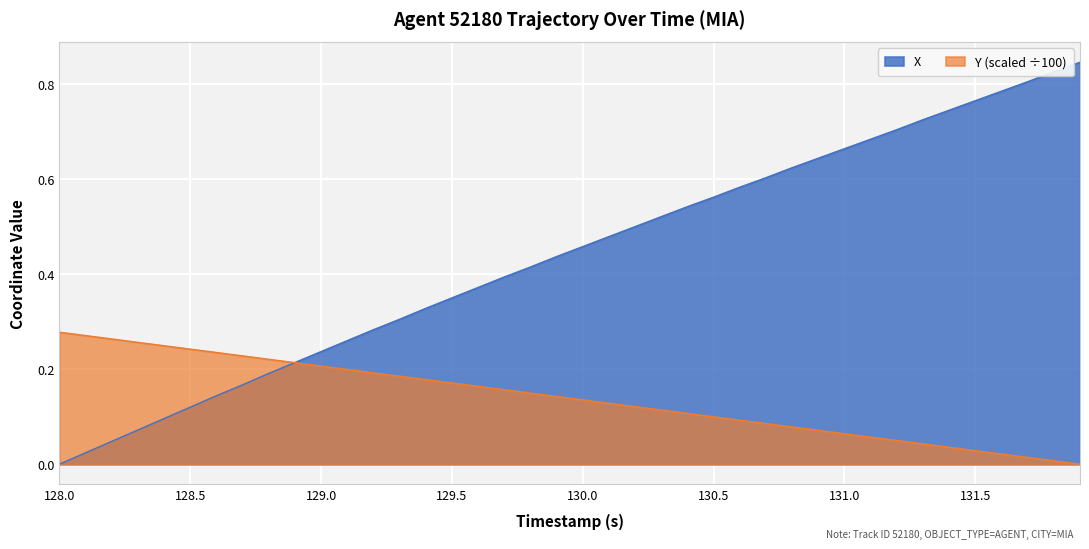

Which series has the widest spread of values?

X